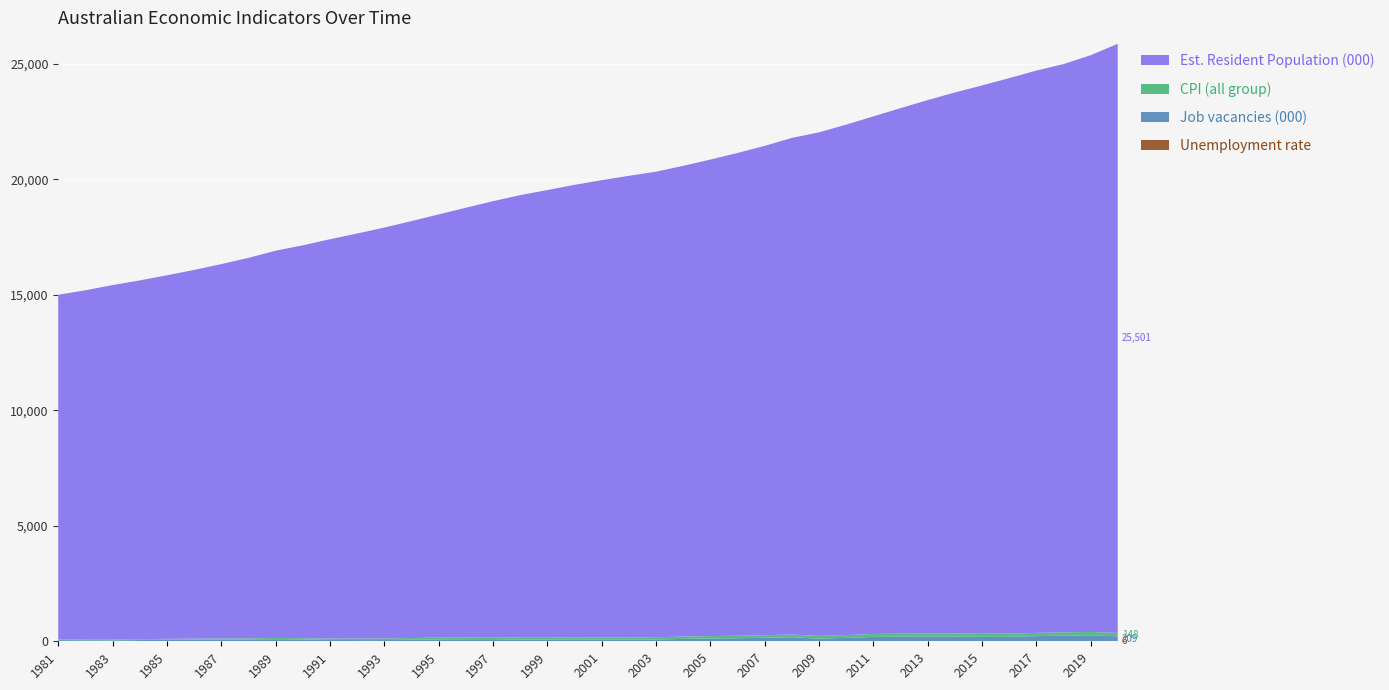

Reading right to left, extract all data points from this chart.

Unemployment rate: 2020=6.5	2019=5.2	2018=5.3	2017=5.6	2016=5.7	2015=6.1	2014=6.1	2013=5.8	2012=5.2	2011=5.1	2010=5.2	2009=5.7	2008=4.2	2007=4.4	2006=5.0	2005=5.1	2004=5.6	2003=5.9	2002=6.4	2001=6.8	2000=6.3	1999=7.2	1998=7.9	1997=8.4	1996=8.3	1995=8.5	1994=9.7	1993=10.9	1992=10.7	1991=9.6	1990=6.2	1989=6.6	1988=7.5	1987=8.3	1986=7.9	1985=8.6	1984=9.4	1983=9.7	1982=5.8	1981=5.5
Job vacancies (000): 2020=209.1	2019=252.7	2018=238.1	2017=218.1	2016=190.1	2015=186.5	2014=198.6	2013=198.1	2012=198.4	2011=184.6	2010=143.6	2009=108.6	2008=171.4	2007=147.0	2006=127.0	2005=116.2	2004=96.4	2003=69.8	2002=60.7	2001=72.2	2000=77.1	1999=64.5	1998=66.7	1997=82.8	1996=80.2	1995=72.5	1994=55.5	1993=41.8	1992=43.1	1991=48.7	1990=71.9	1989=84.7	1988=70.2	1987=69.5	1986=64.8	1985=60.4	1984=44.6	1983=29.7	1982=37.3	1981=44.0
CPI (all group): 2020=147.5	2019=145.6	2018=142.5	2017=139.1	2016=135.8	2015=133.8	2014=133.8	2013=132.0	2012=128.6	2011=125.4	2010=121.2	2009=118.0	2008=117.7	2007=113.0	2006=108.4	2005=104.8	2004=101.0	2003=98.6	2002=95.8	2001=92.1	2000=89.6	1999=86.7	1998=84.8	1997=83.1	1996=81.4	1995=79.5	1994=75.4	1993=71.7	1992=67.2	1991=61.8	1990=56.2	1989=51.7	1988=48.4	1987=45.3	1986=41.4	1985=37.9	1984=36.3	1983=34.3	1982=30.8	1981=28.4
Est. Resident Population (000): 2020=25501.0	2019=24965.0	2018=24599.0	2017=24341.0	2016=24045.0	2015=23734.0	2014=23417.0	2013=23090.0	2012=22744.0	2011=22405.0	2010=22094.0	2009=21798.0	2008=21496.0	2007=21180.0	2006=20898.0	2005=20625.0	2004=20377.0	2003=20153.0	2002=19986.0	2001=19789.0	2000=19584.0	1999=19374.0	1998=19153.0	1997=18876.0	1996=18596.0	1995=18318.0	1994=18048.0	1993=17784.0	1992=17530.0	1991=17284.0	1990=17005.0	1989=16764.0	1988=16471.0	1987=16204.0	1986=15961.0	1985=15736.0	1984=15531.0	1983=15346.0	1982=15121.0	1981=14923.0